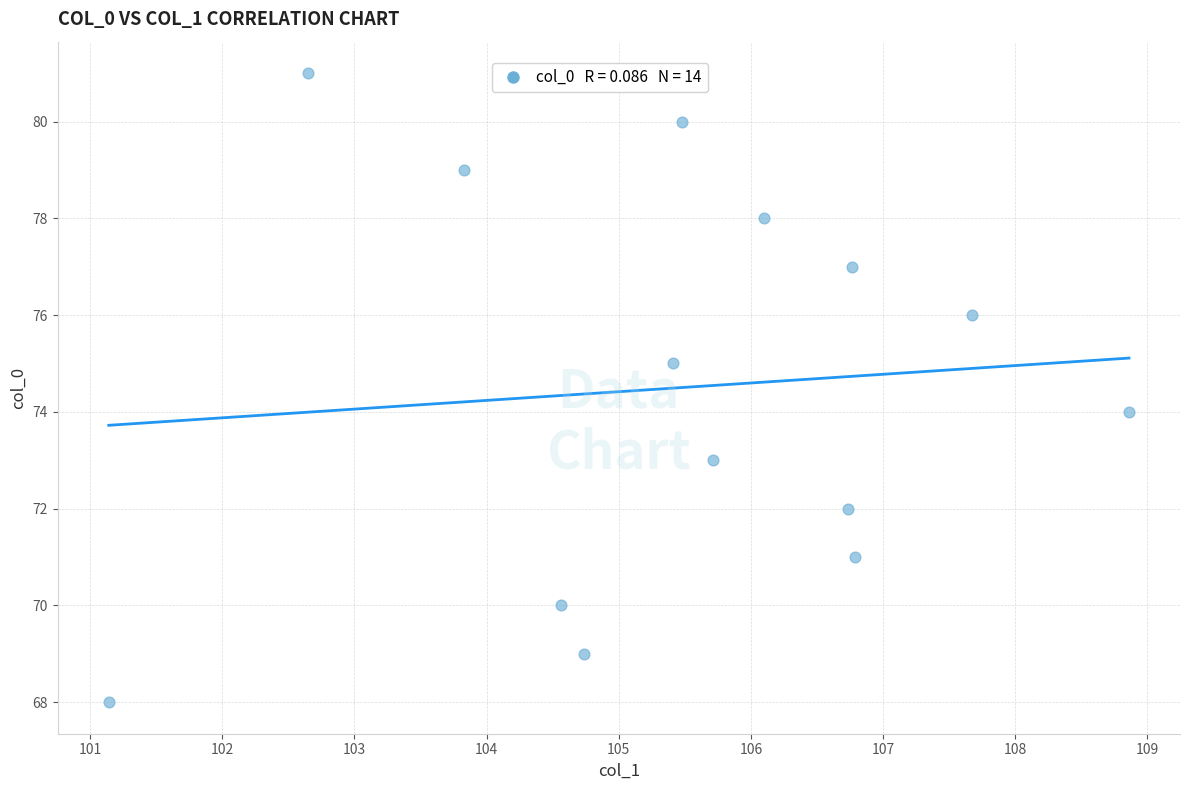

What is the range of Y values (max minus min)?

13